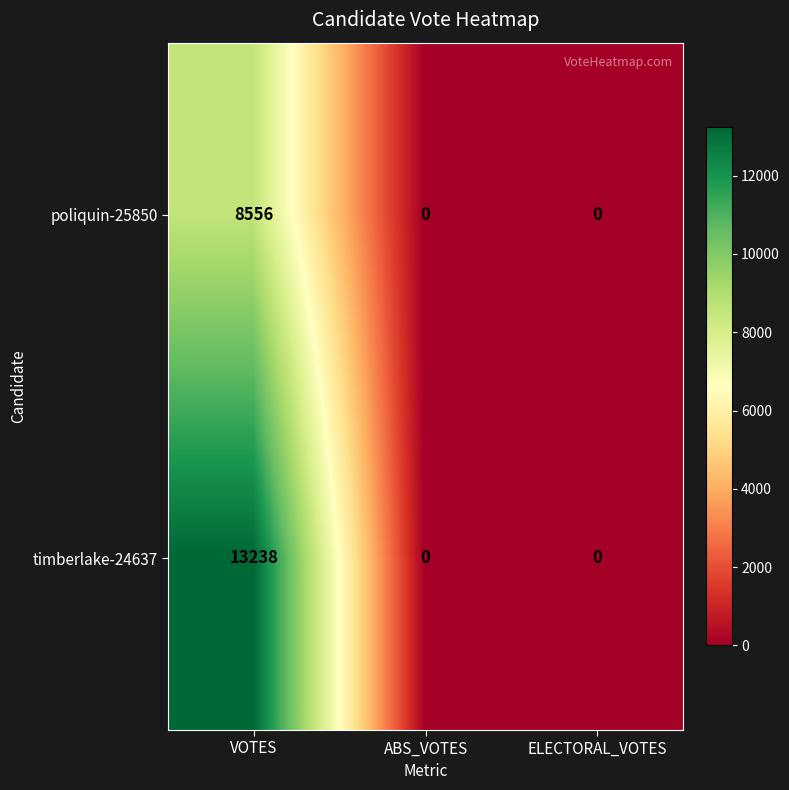

Is it true that timberlake-24637 equals 7235 at VOTES?

False